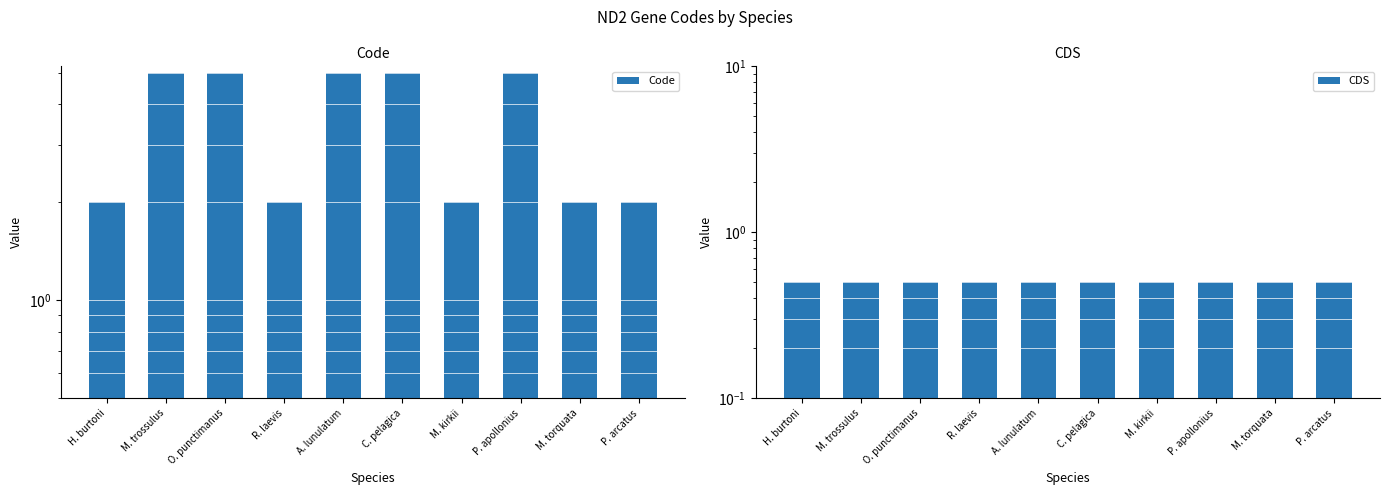

Where is Code nearest to the value 3?

H. burtoni